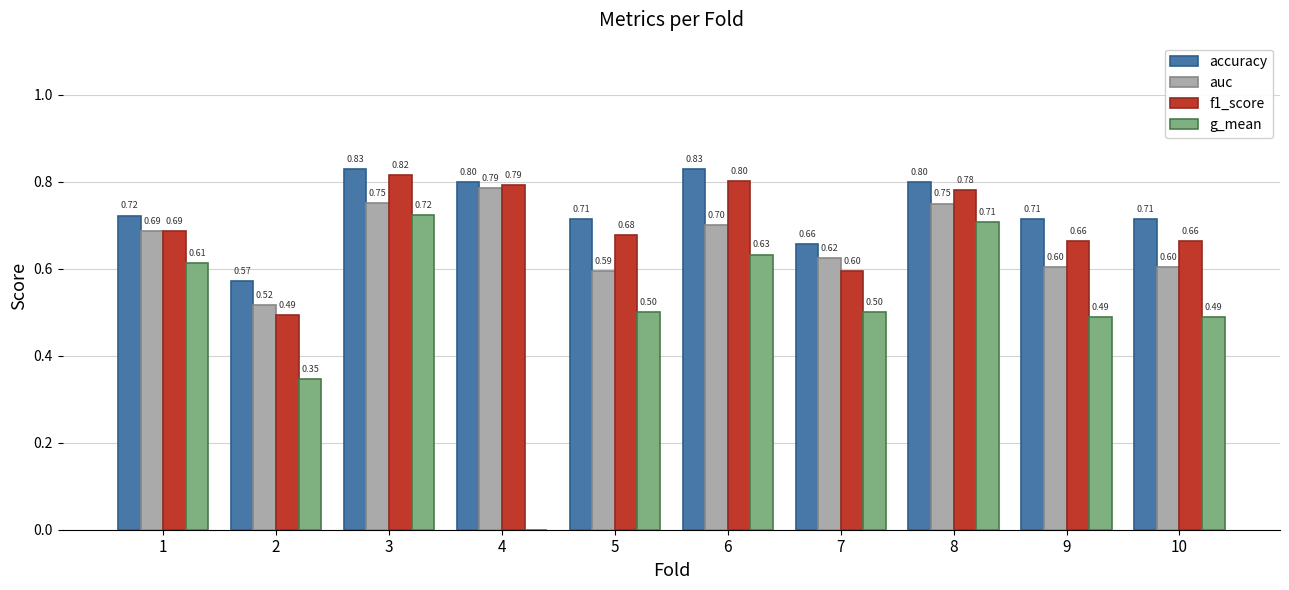

What is the total value across all series at 2?

1.9